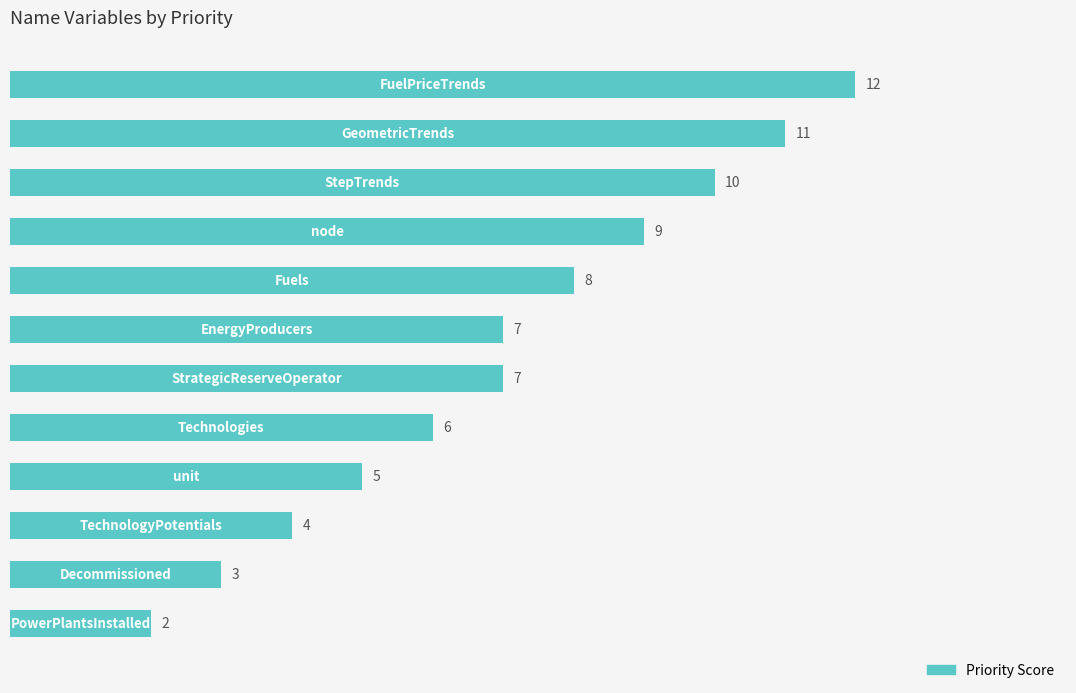

What is the smallest value displayed?

2